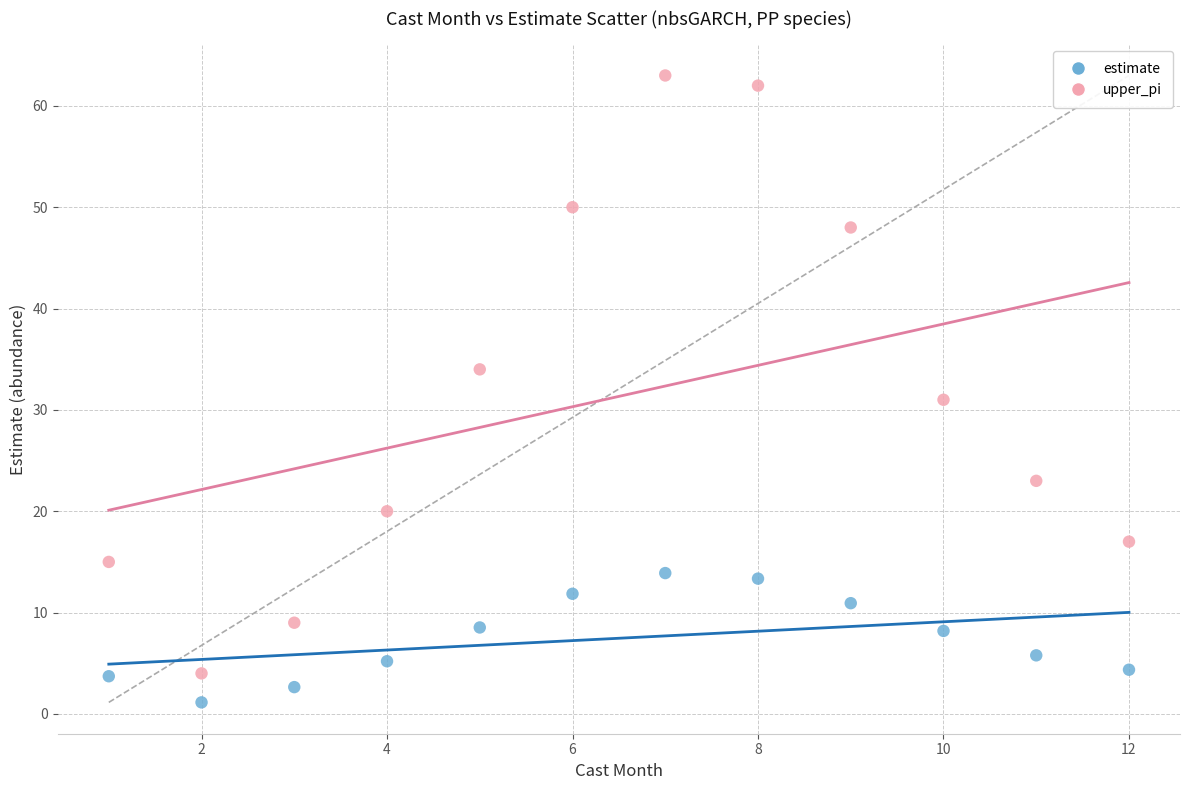

In the upper_pi series, what Y value is closest to 33?

34.0